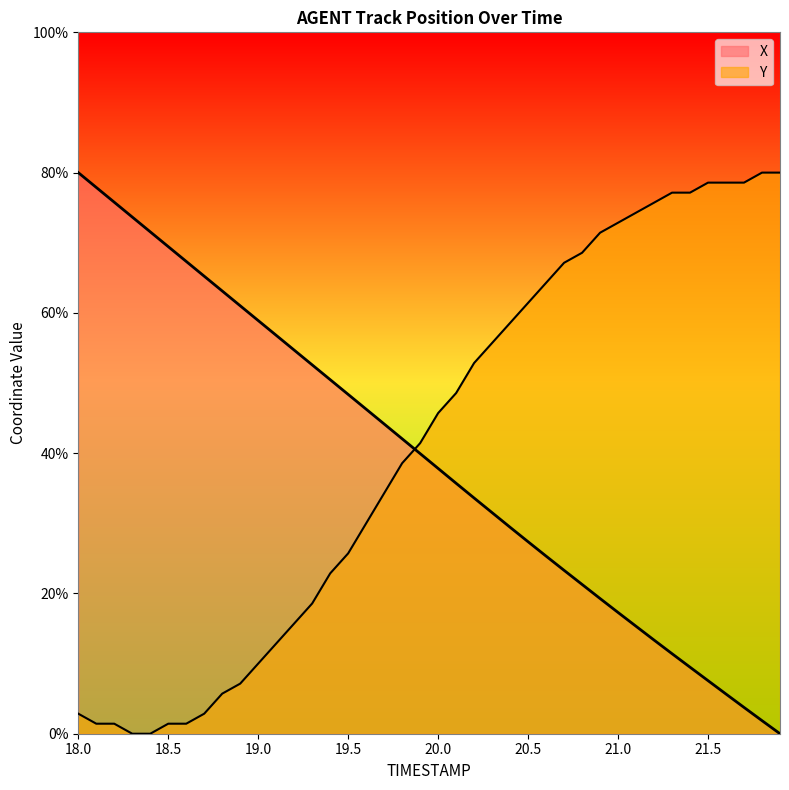

Read the Y value at 19.0.

10.0